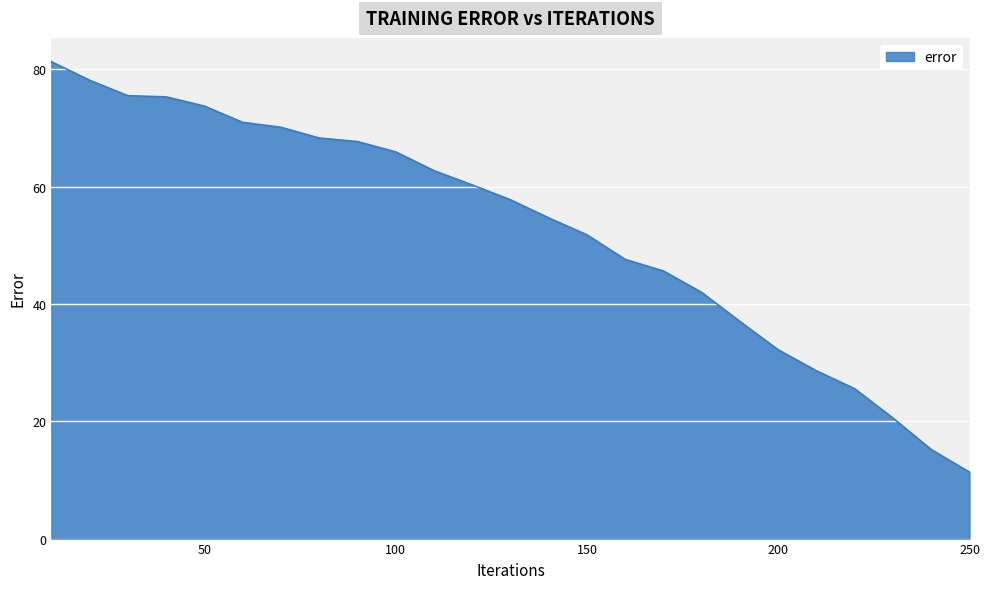

What is the difference between the maximum and minimum values?

70.0